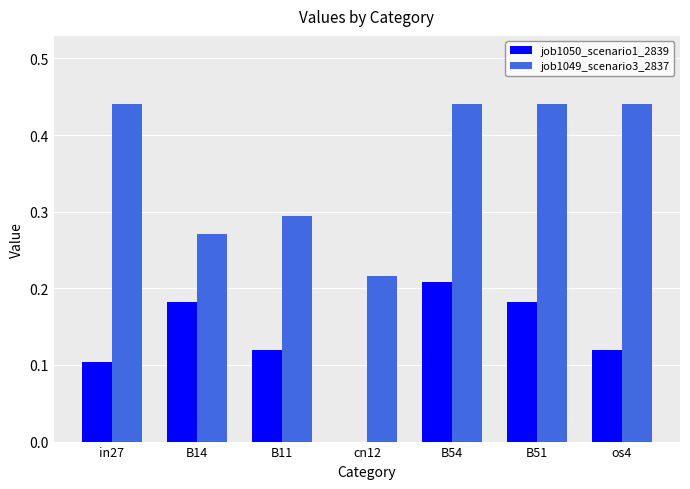

Which series has the largest total across all categories?

job1049_scenario3_2837